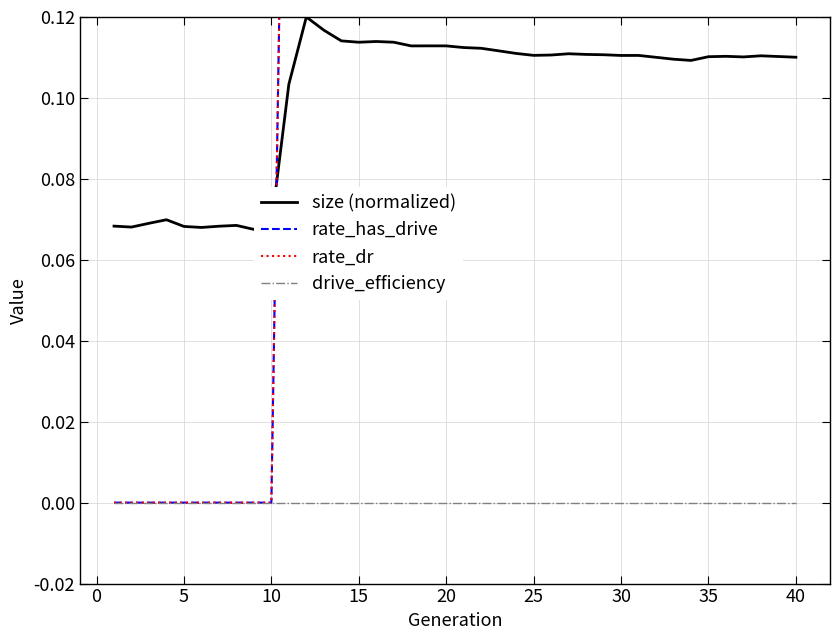

List the series in order of their peak value, highest first.

rate_has_drive, rate_dr, size (normalized), drive_efficiency